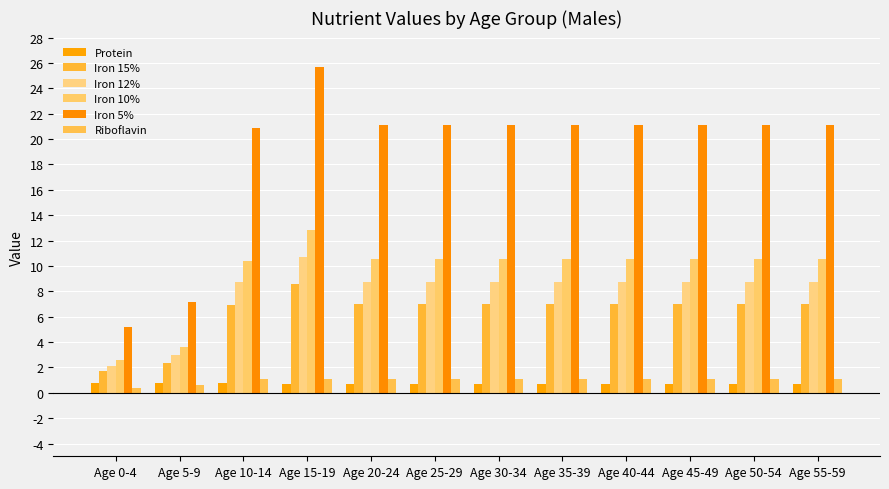

The value of Iron 12% at Age 15-19 is 10.7. True or false?

True